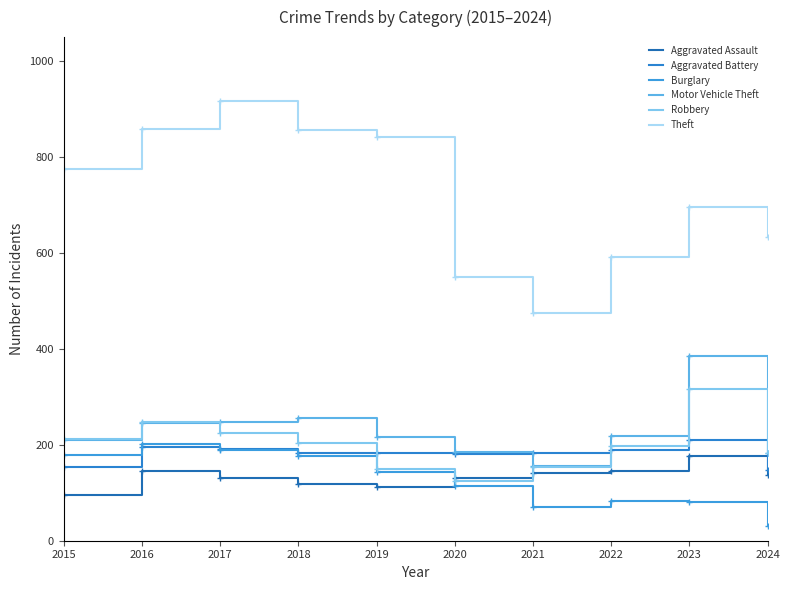

Does the chart have visible grid lines?

No